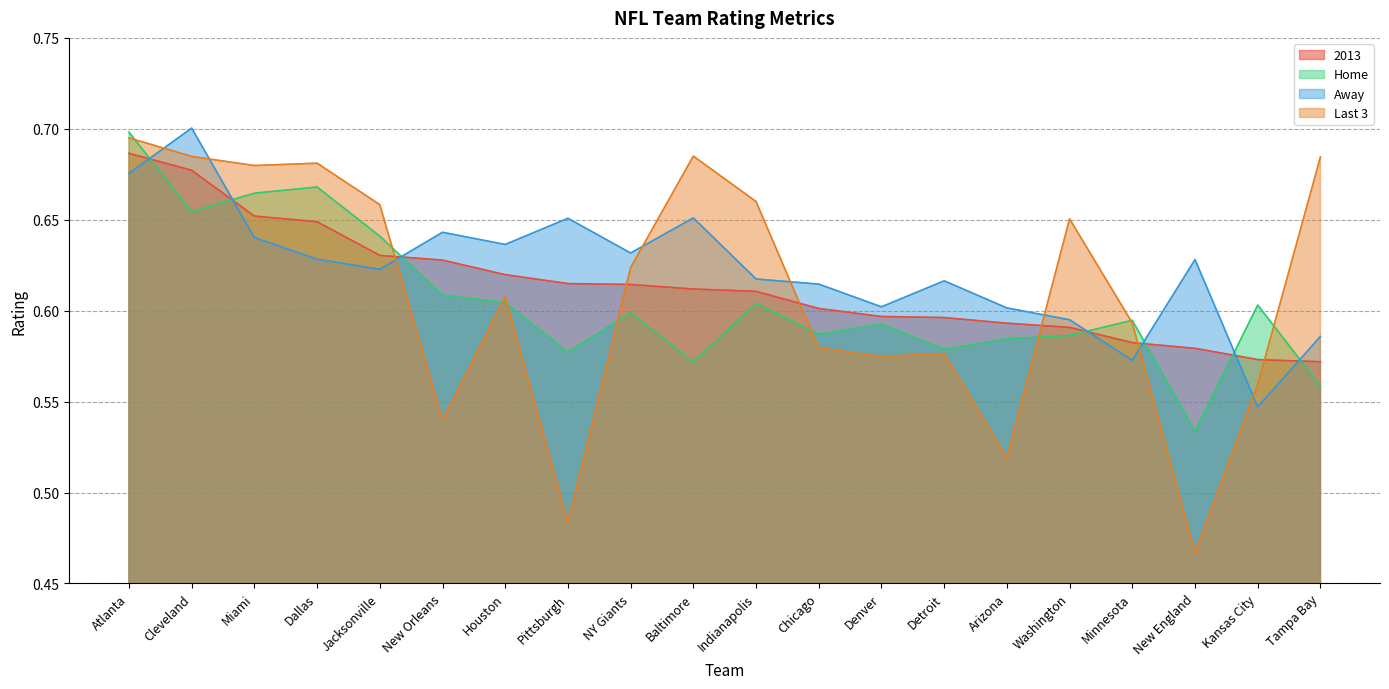

Reading right to left, transcribe all the data shown in this chart.

2013: 0.6	0.6	0.6	0.6	0.6	0.6	0.6	0.6	0.6	0.6	0.6	0.6	0.6	0.6	0.6	0.6	0.6	0.7	0.7	0.7
Home: 0.6	0.6	0.5	0.6	0.6	0.6	0.6	0.6	0.6	0.6	0.6	0.6	0.6	0.6	0.6	0.6	0.7	0.7	0.7	0.7
Away: 0.6	0.5	0.6	0.6	0.6	0.6	0.6	0.6	0.6	0.6	0.7	0.6	0.7	0.6	0.6	0.6	0.6	0.6	0.7	0.7
Last 3: 0.7	0.6	0.5	0.6	0.7	0.5	0.6	0.6	0.6	0.7	0.7	0.6	0.5	0.6	0.5	0.7	0.7	0.7	0.7	0.7